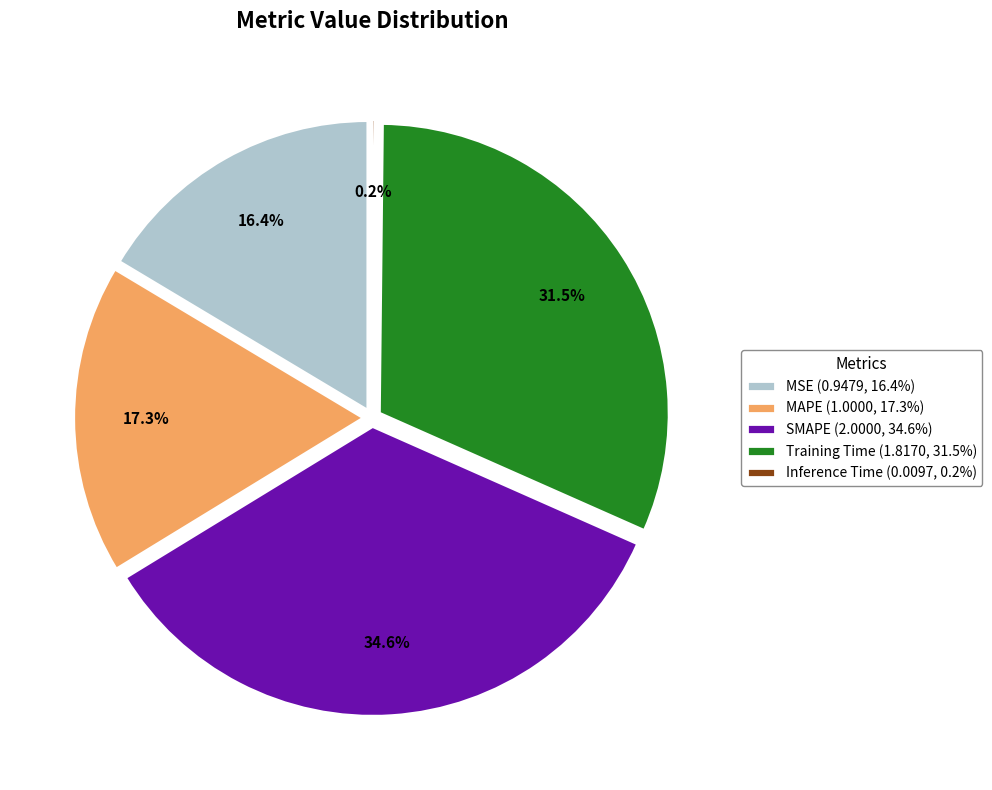

What is the change in value from MSE to MAPE?

+0.1